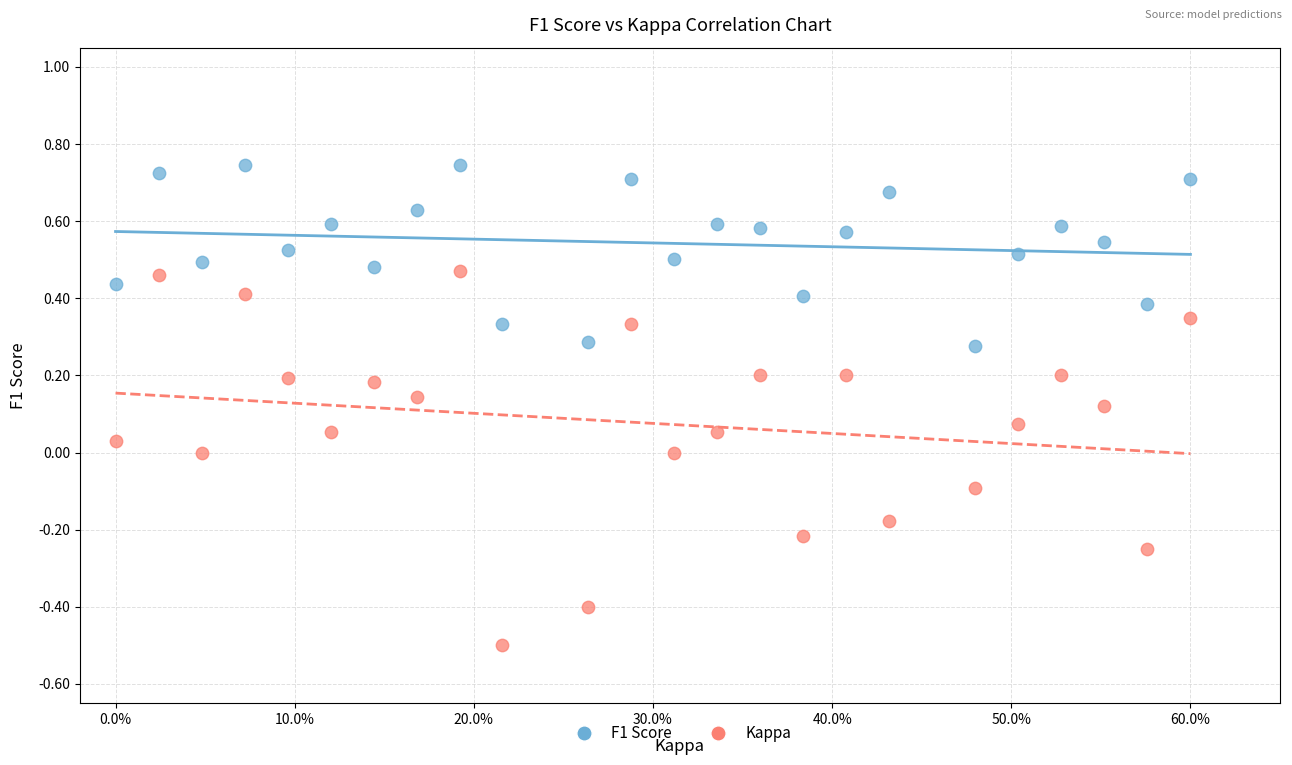

Which series reaches the maximum Y coordinate?

F1 Score